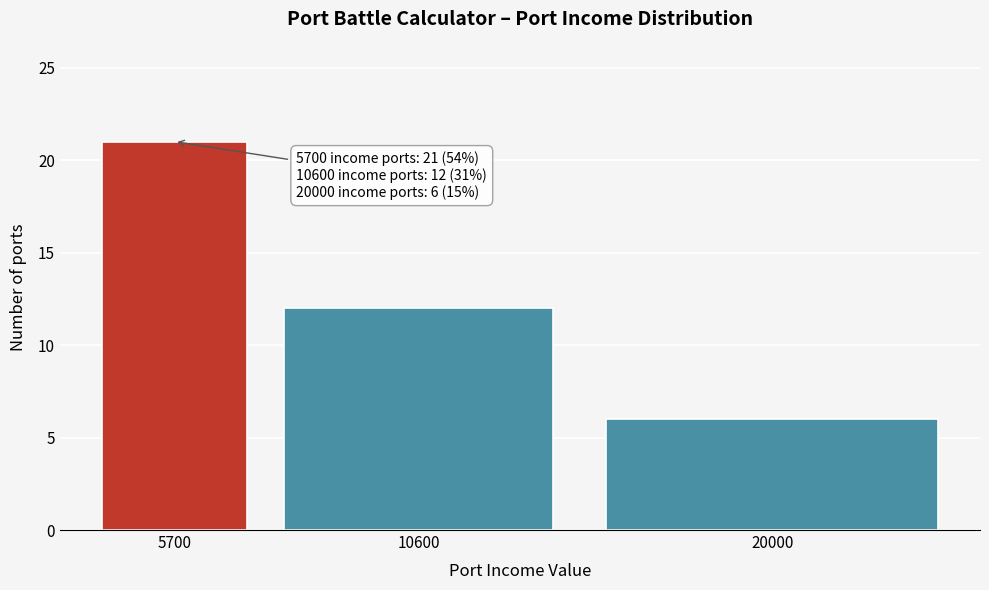

Reading right to left, extract all data points from this chart.

20000=6	10600=12	5700=21